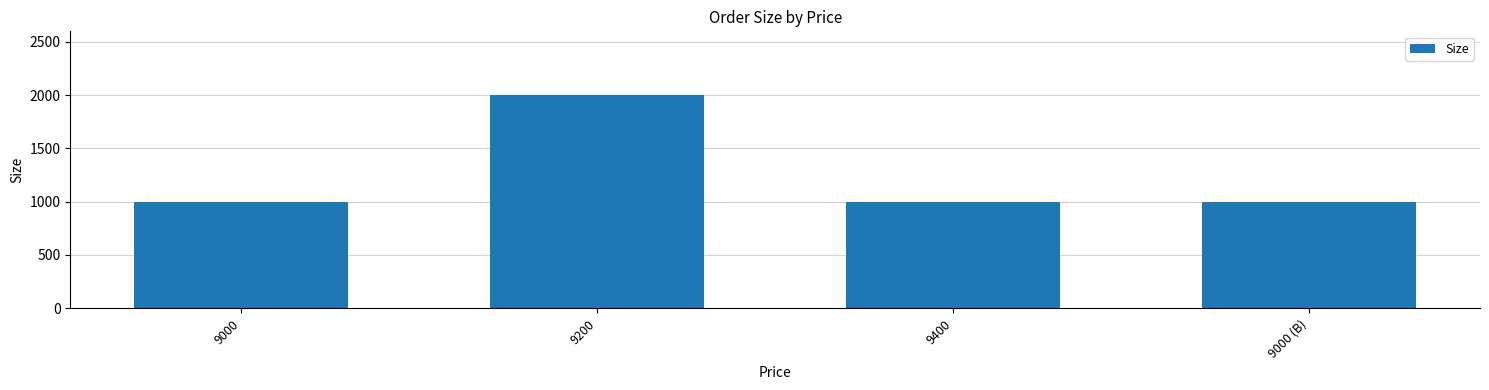

Reading left to right, list all the values displayed in this chart.

1000	2000	1000	1000